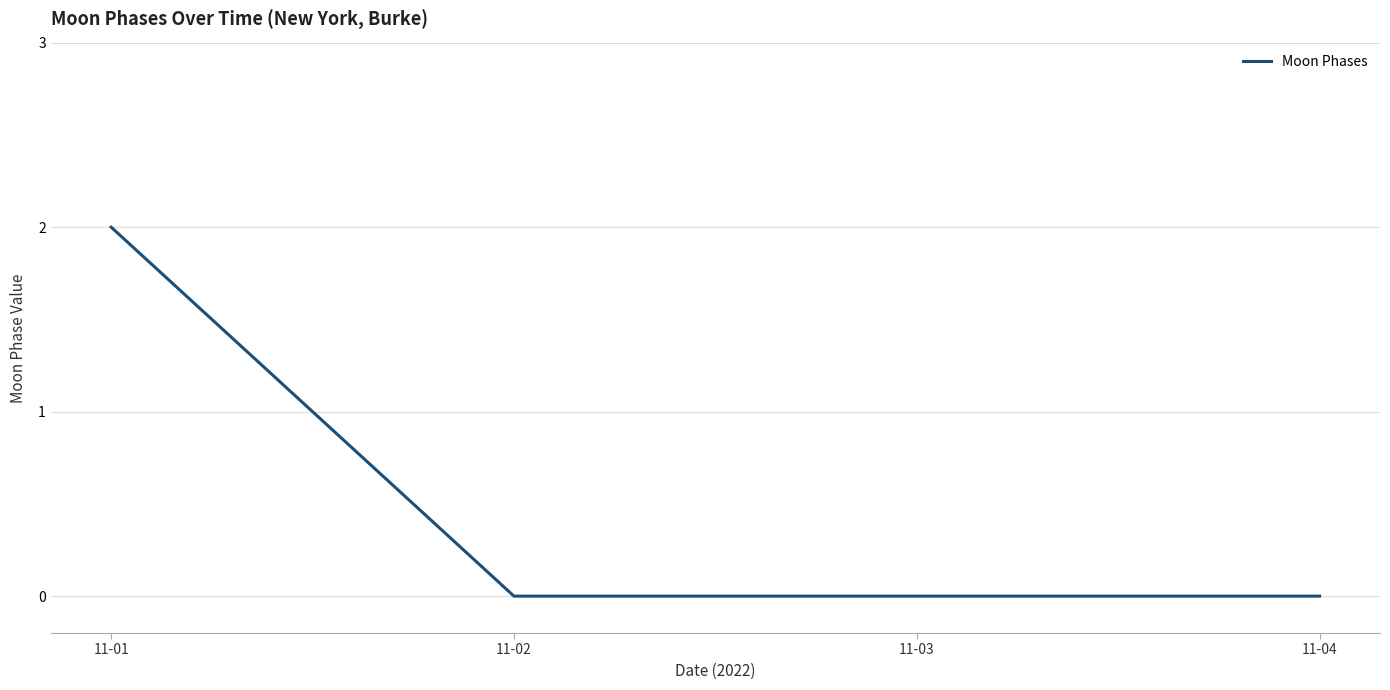

Reading right to left, list all the values displayed in this chart.

0	0	0	2